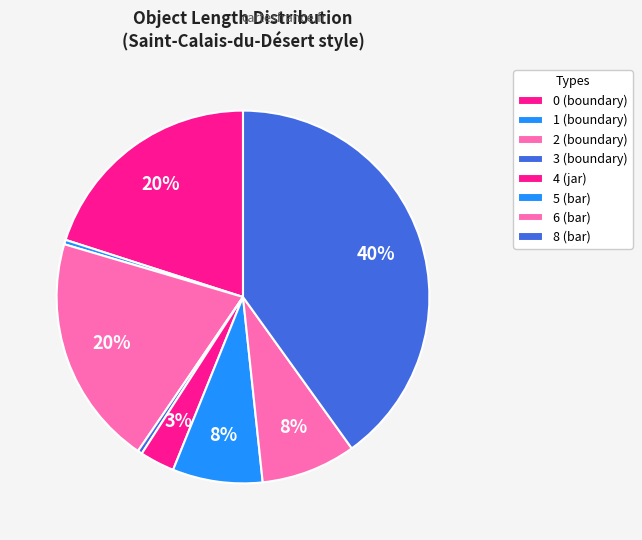

To the nearest percent, what is the combined percentage of 4 (jar) and 8 (bar)?

43%